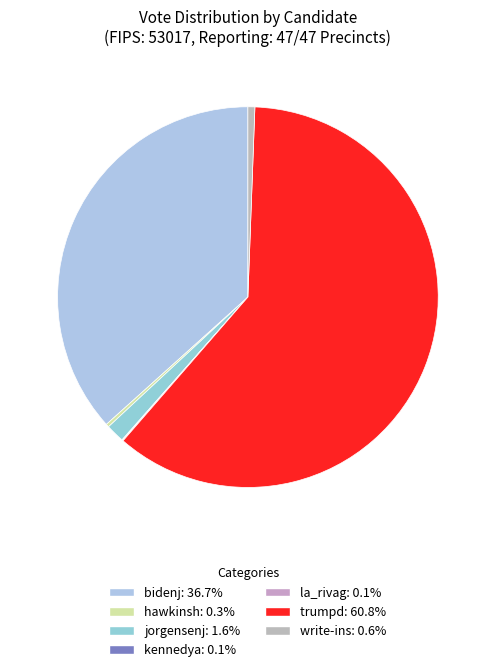

Is the sum of jorgensenj and bidenj greater than half?

No